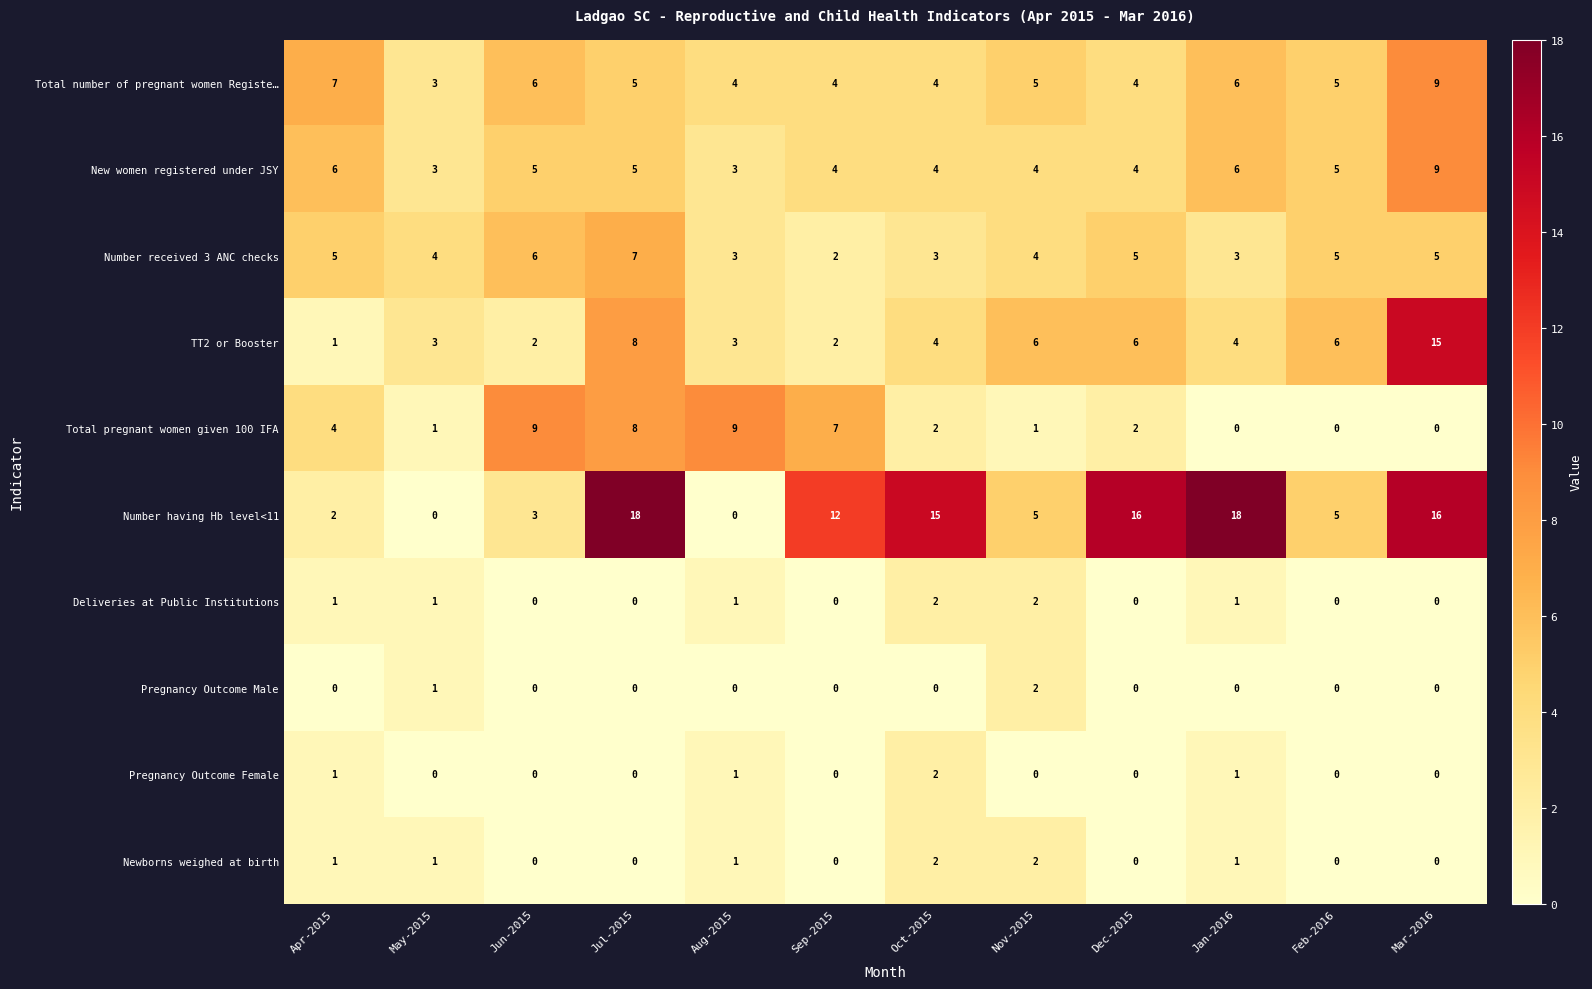

True or false: Pregnancy Outcome Male has a value of 1 at Jun-2015.

False